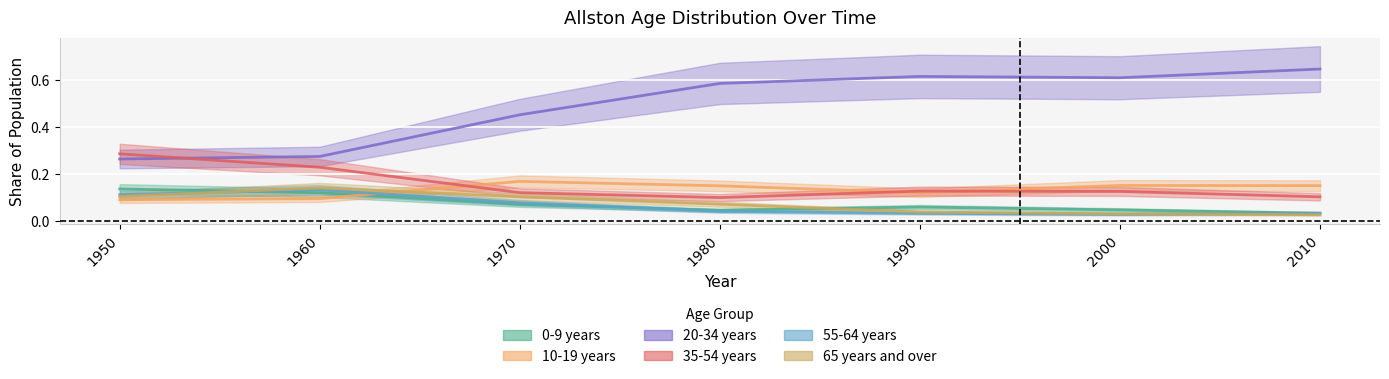

How many lines are shown in the chart?

6